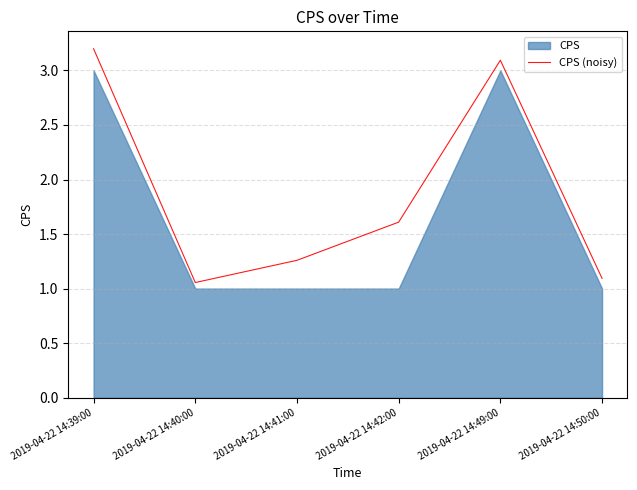

Which category has the highest value in the CPS (noisy) series?

2019-04-22 14:39:00